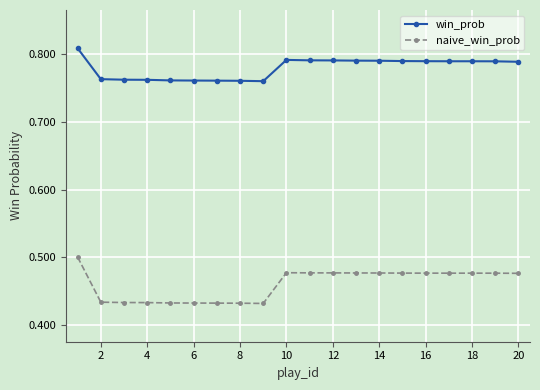

Is this an area chart (filled region under the line)?

No